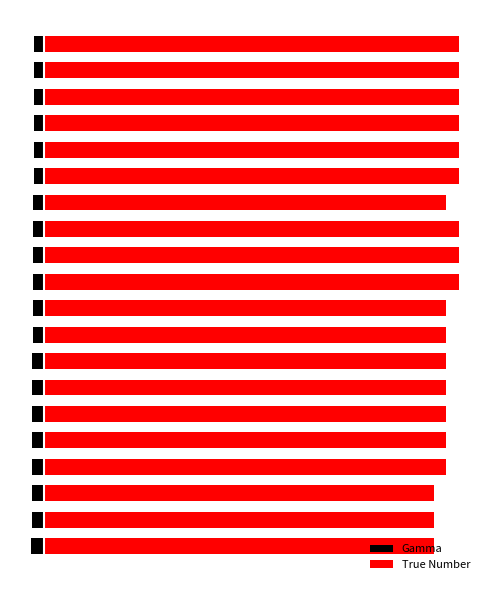

Which label corresponds to the largest value in the chart?

10